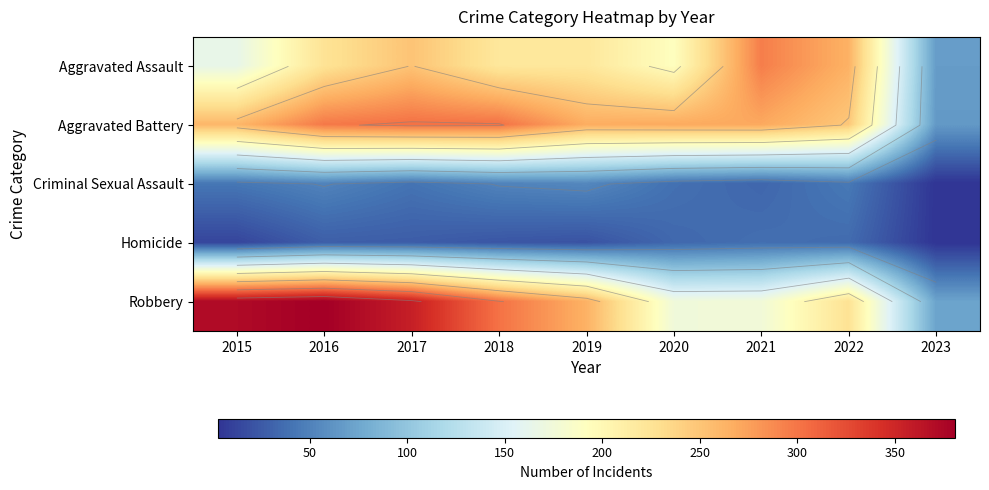

What is the approximate value of Aggravated Battery at 2022?

248